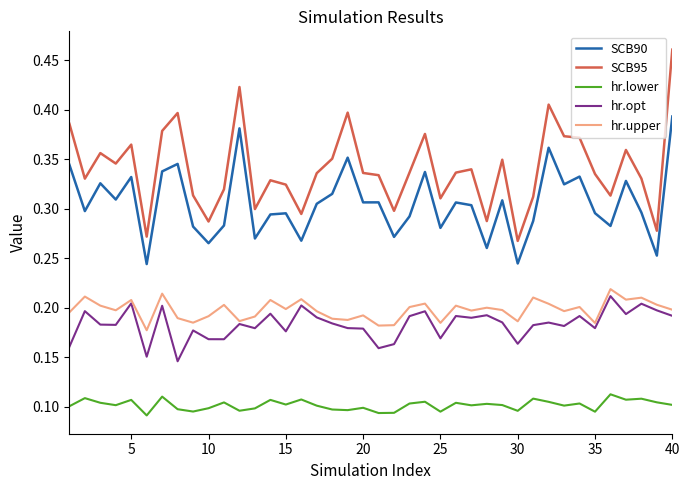

True or false: hr.upper and hr.lower intersect in this chart.

False